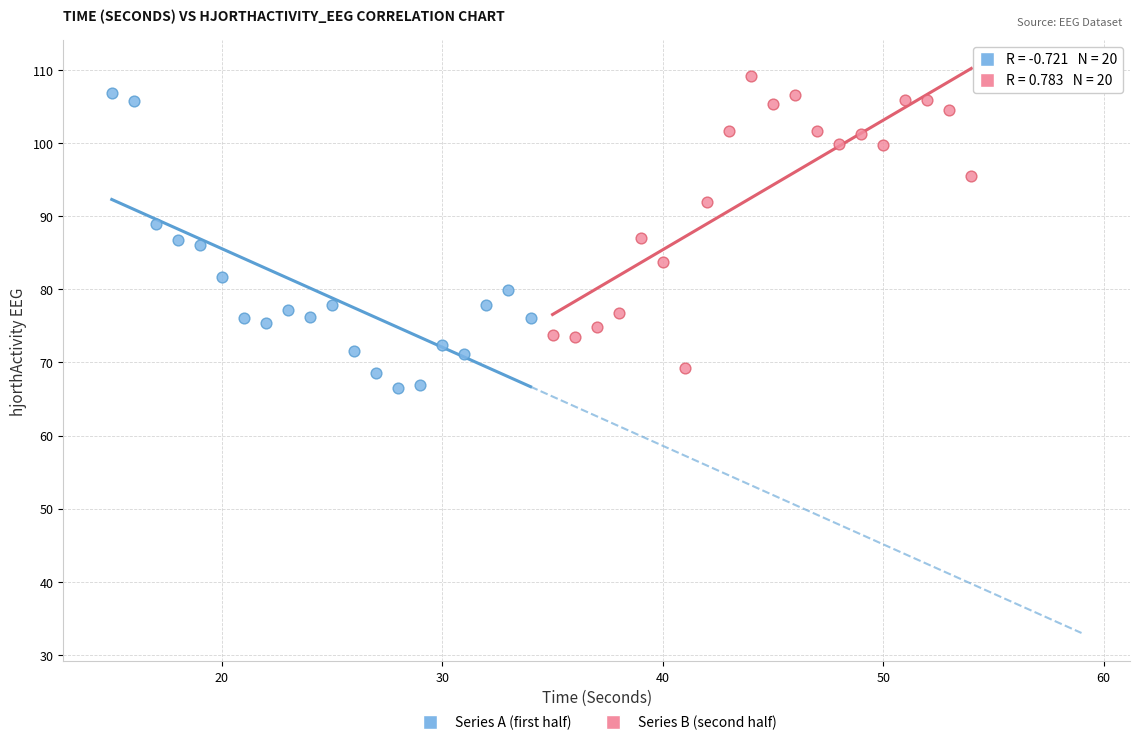

What are all the series names shown in the legend?

Series A (first half), Series B (second half)